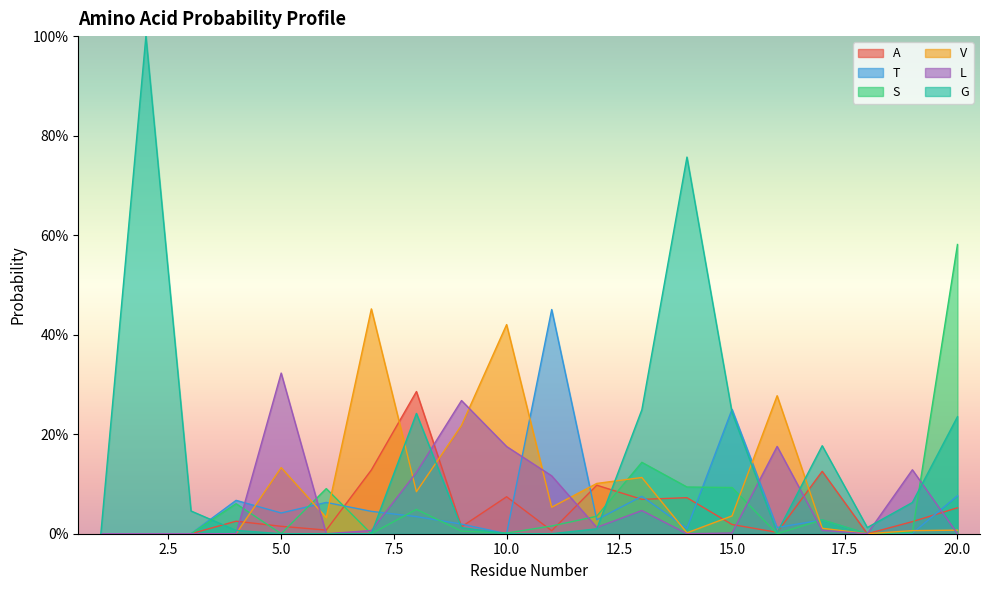

What is the difference between the G values at 8 and 11?

0.2